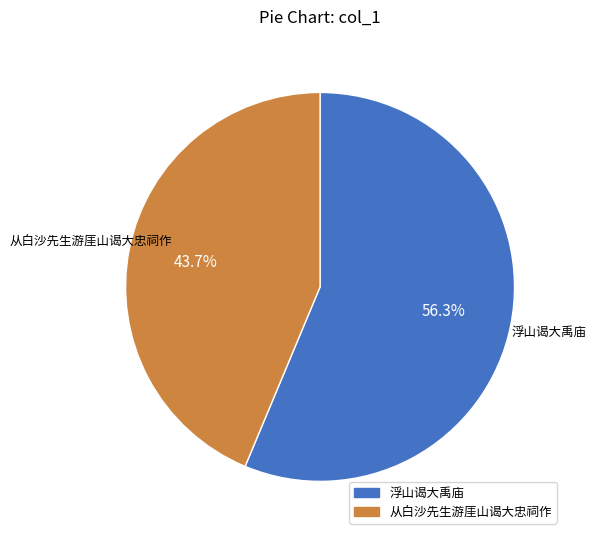

Count the number of slices in the pie.

2